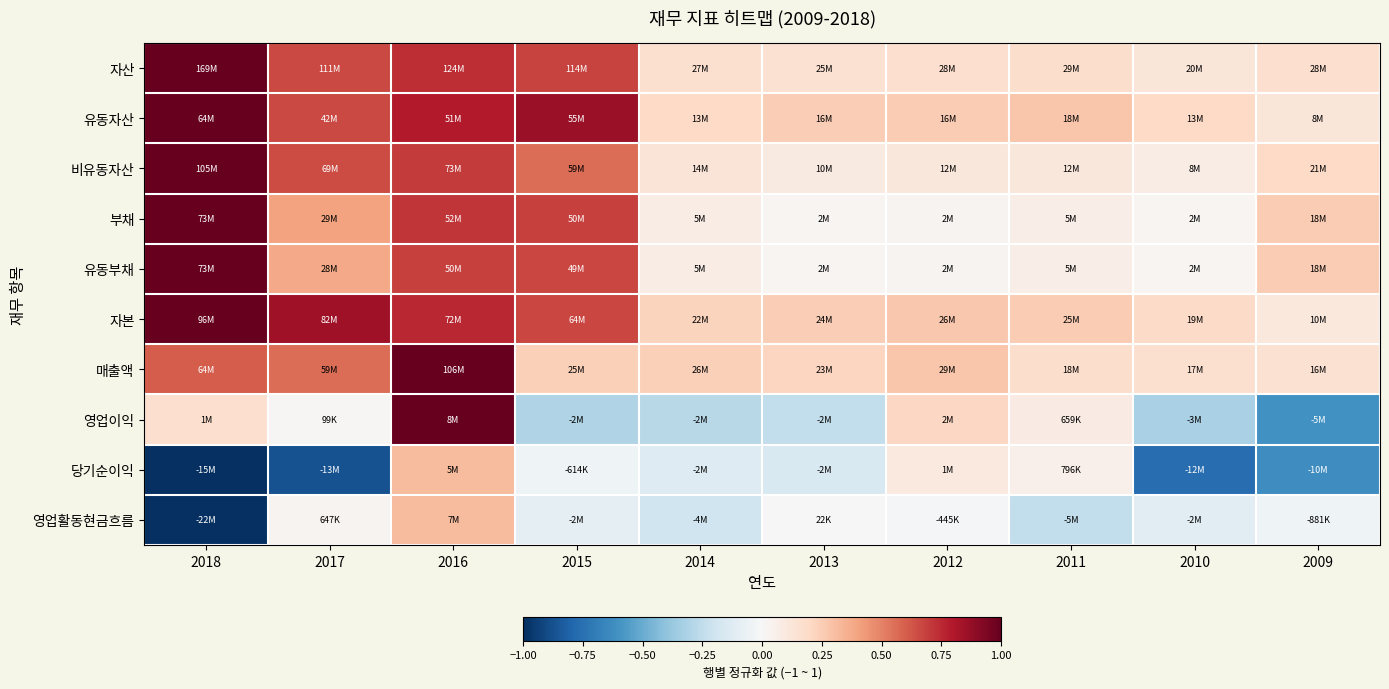

What is the total value across all series at 2016?

7.0